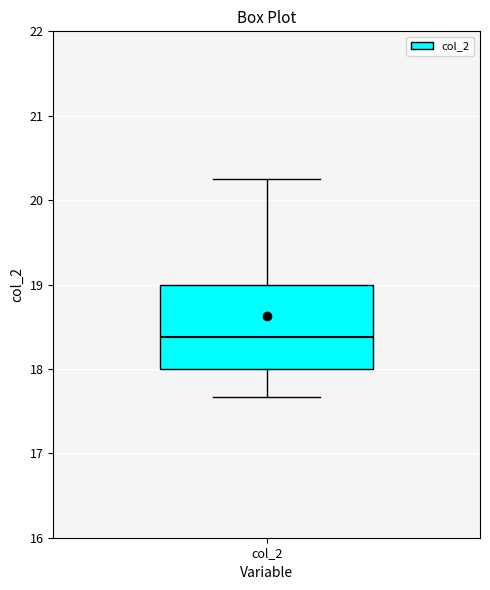

Read this box plot against the y-axis: the position of the median line, the range covered by the box, and the ends of both whiskers. The values are not printed on the chart, so give them approximately, as read against the axis.

median 18.4, box 18.0 to 19.0, whiskers 17.7 to 20.3